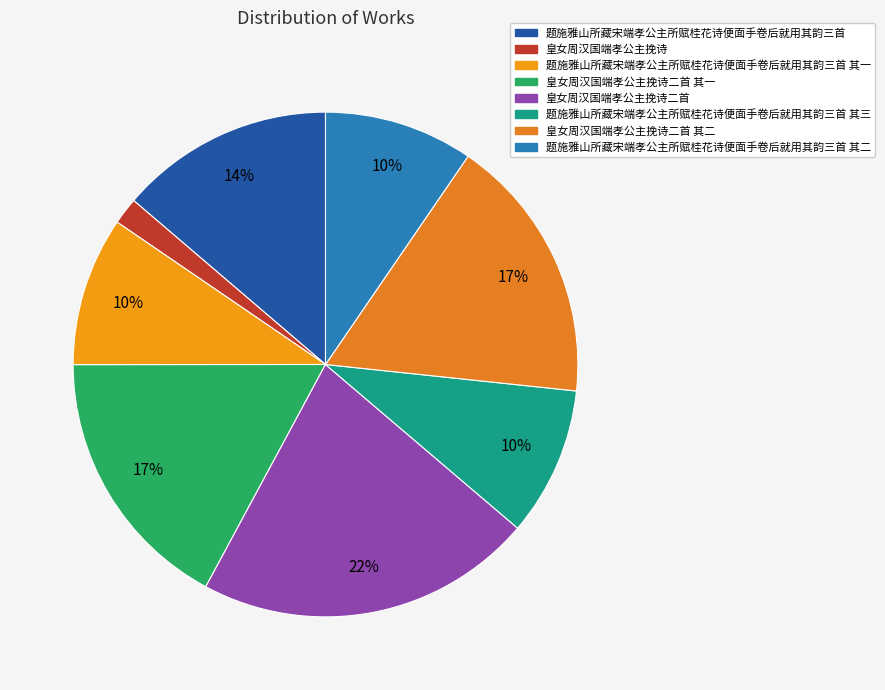

Does 皇女周汉国端孝公主挽诗二首 其一 account for over 50% of the chart?

No